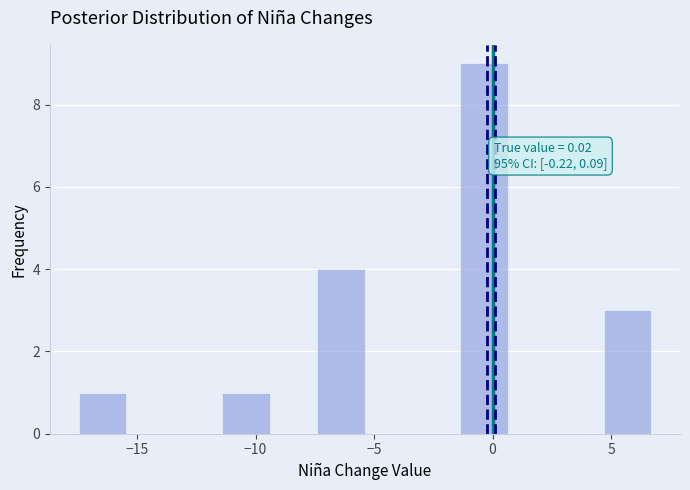

Which range on the x-axis has the tallest bar?

-1.5 to 0.5